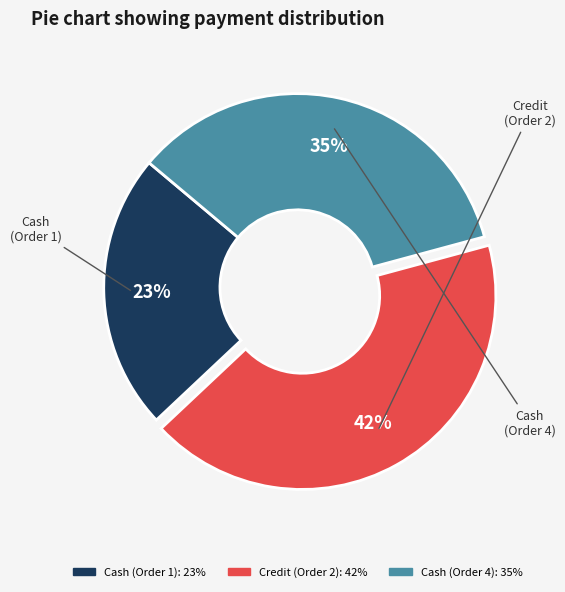

Which category has the smallest portion of the pie?

Cash (Order 1)